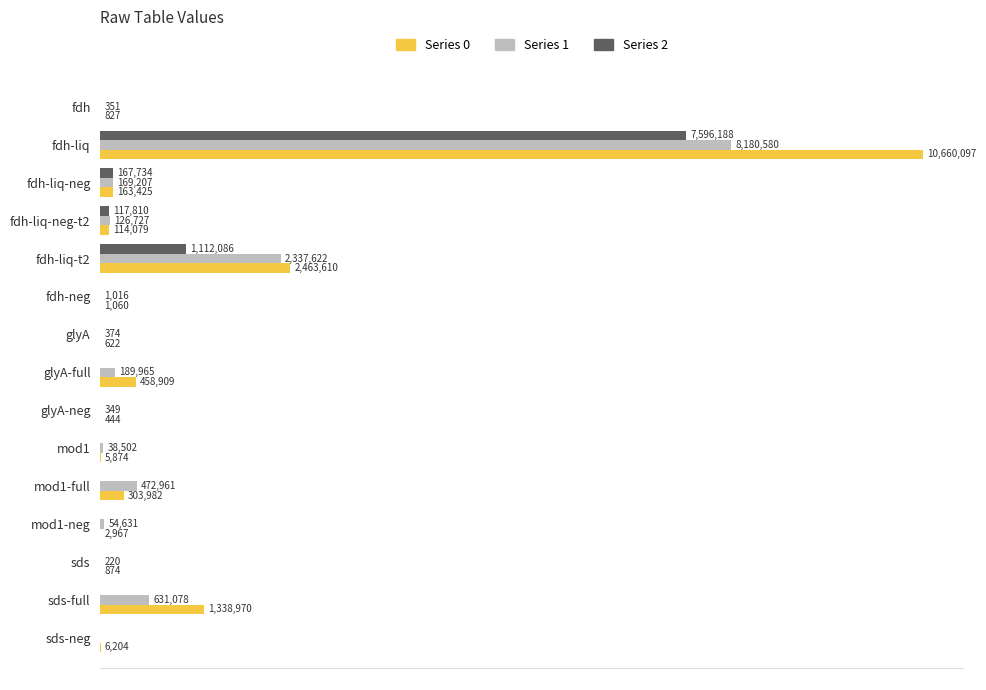

At which category is the sum across all series the highest?

fdh-liq